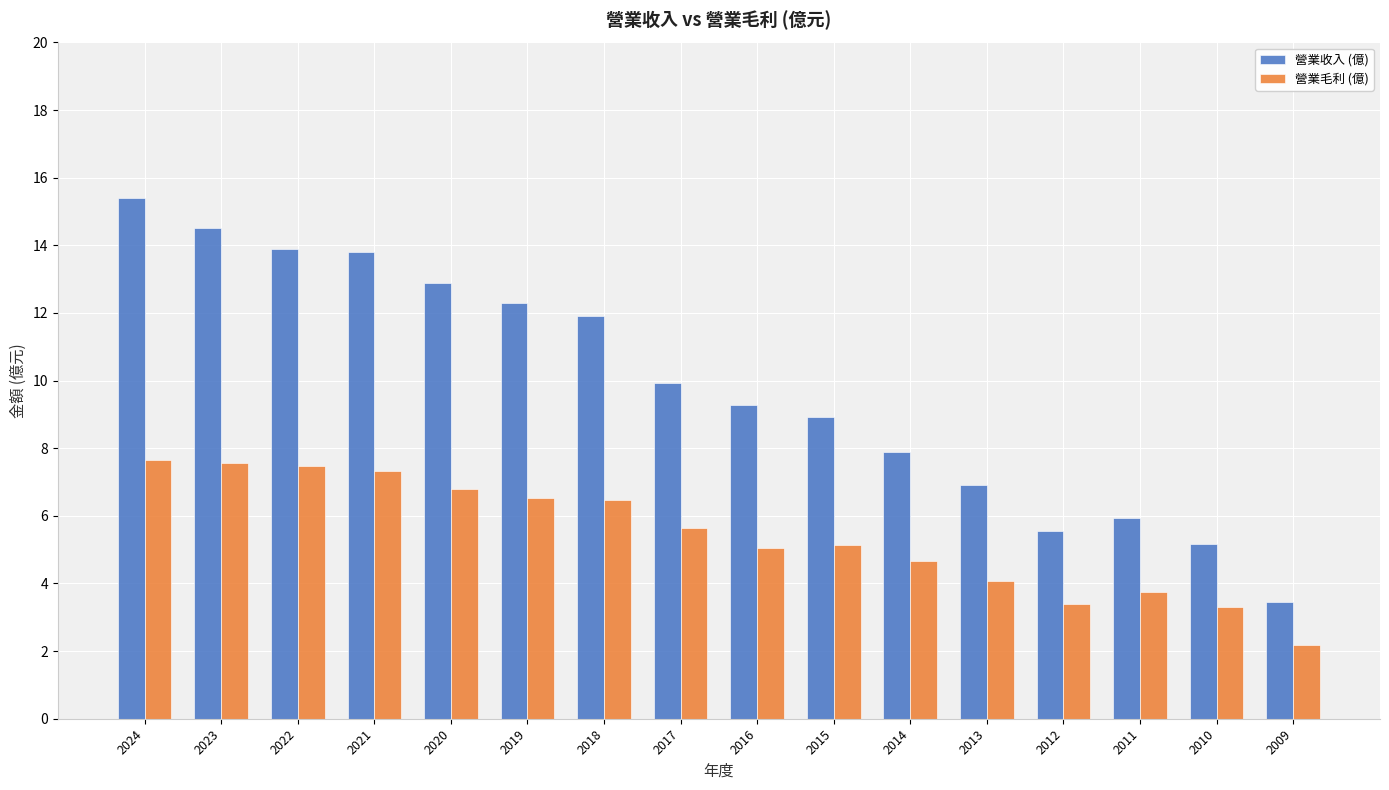

List the series in order of their peak value, highest first.

營業收入 (億), 營業毛利 (億)